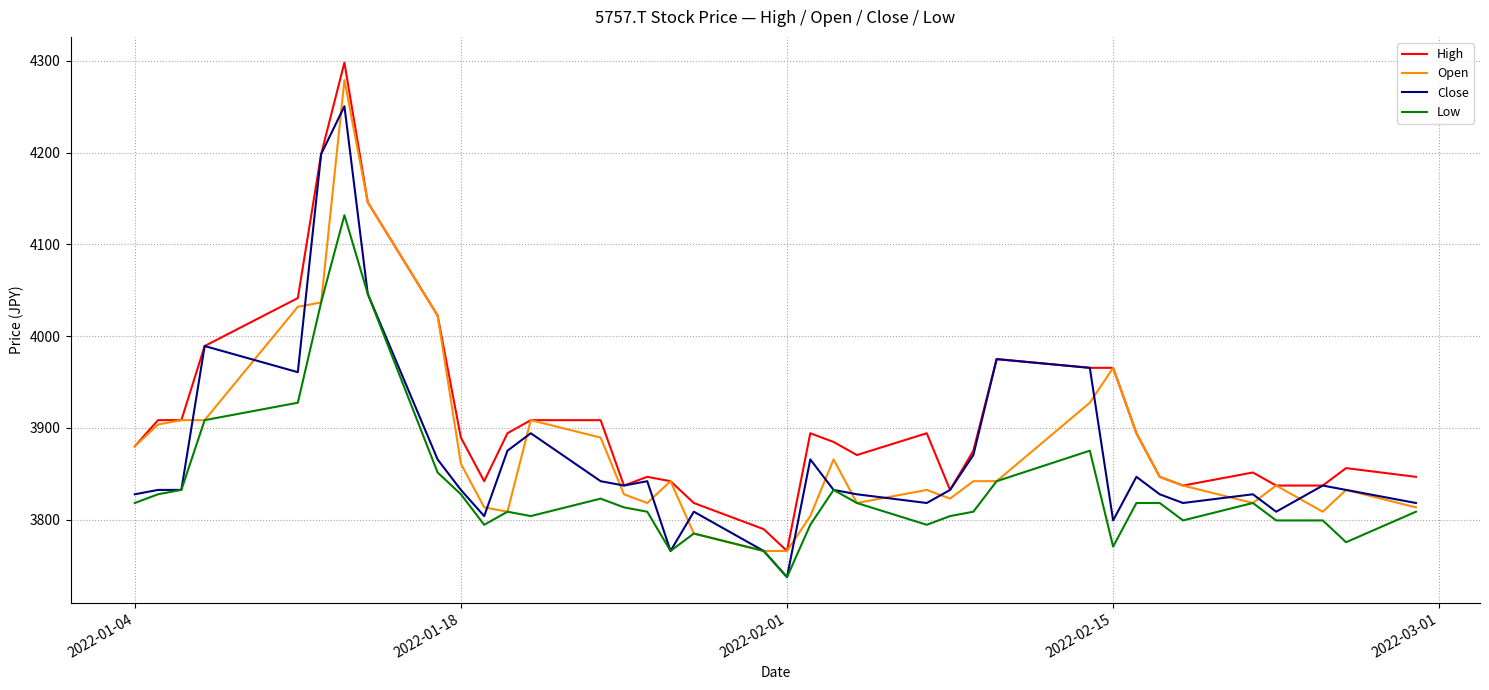

What is the highest value of the Open series?

4279.2